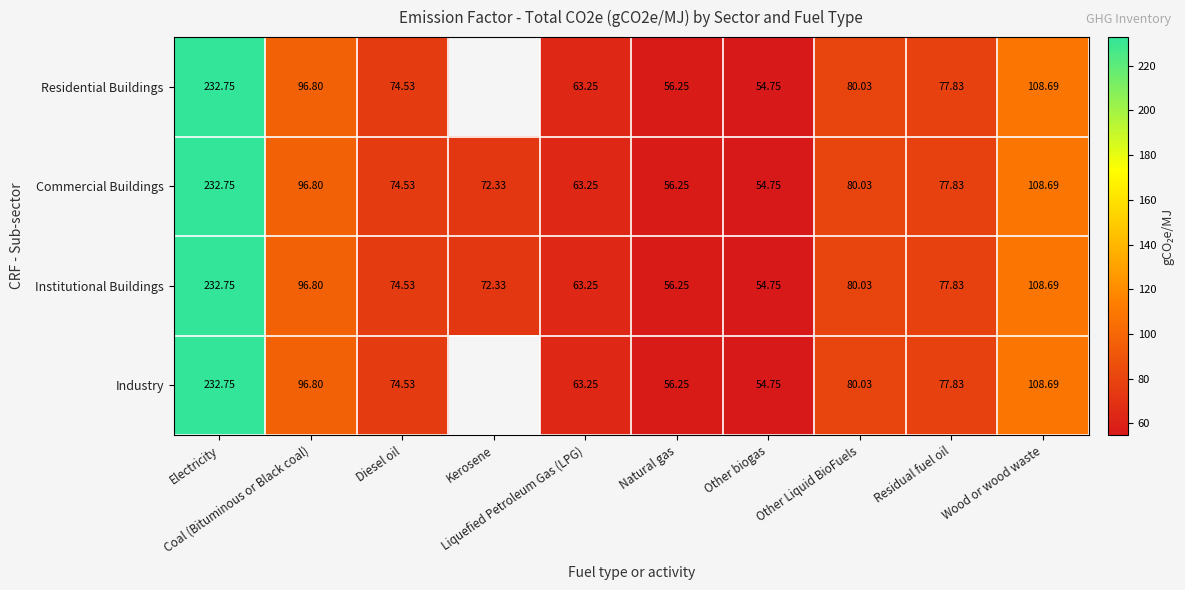

At which category does the chart reach its peak across all series?

Electricity